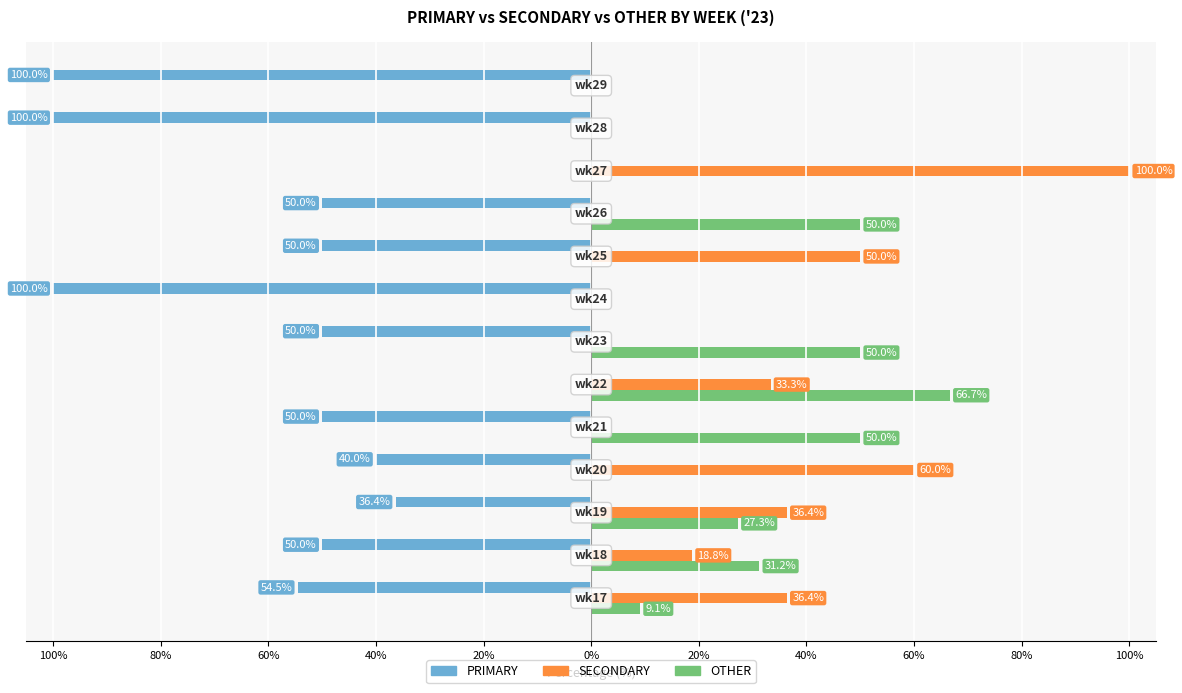

What is the highest value of the SECONDARY series?

100.0